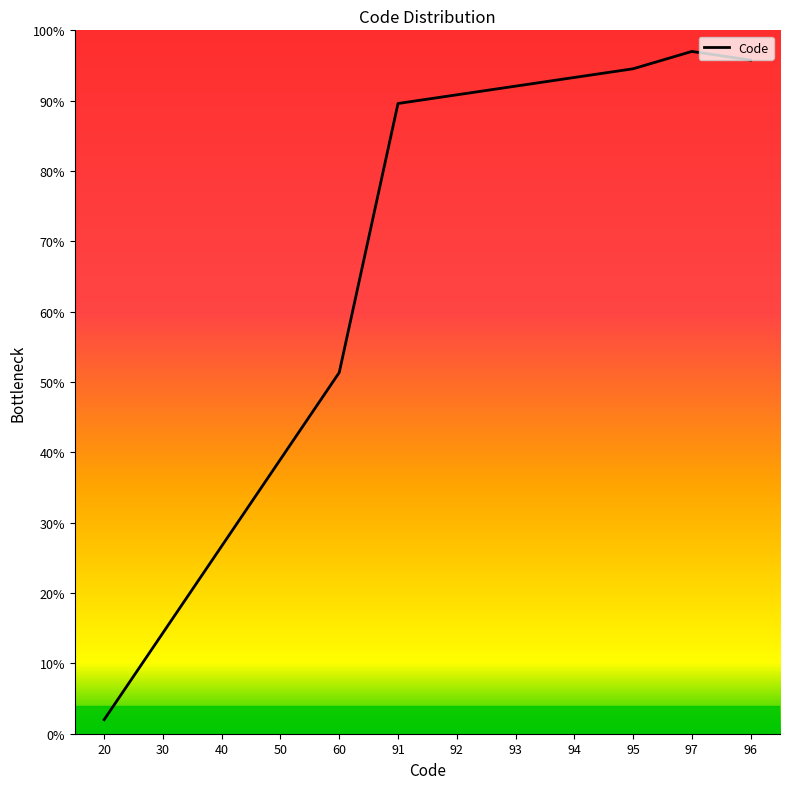

How many lines are shown in the chart?

1